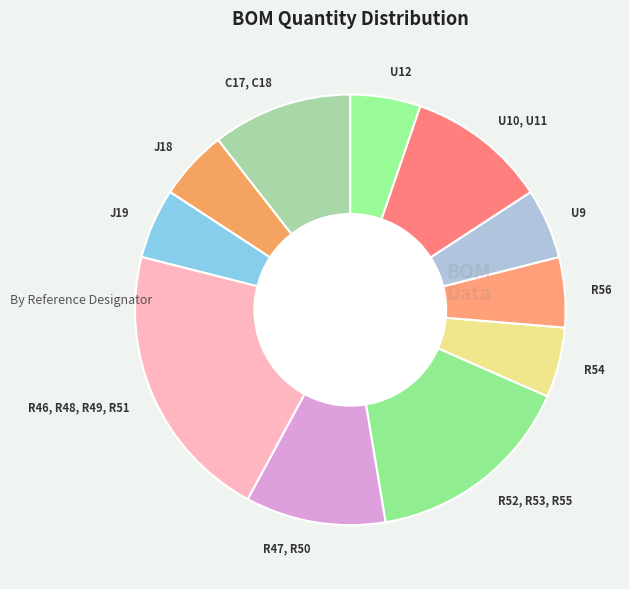

The J18 slice represents 1% of the pie. True or false?

False